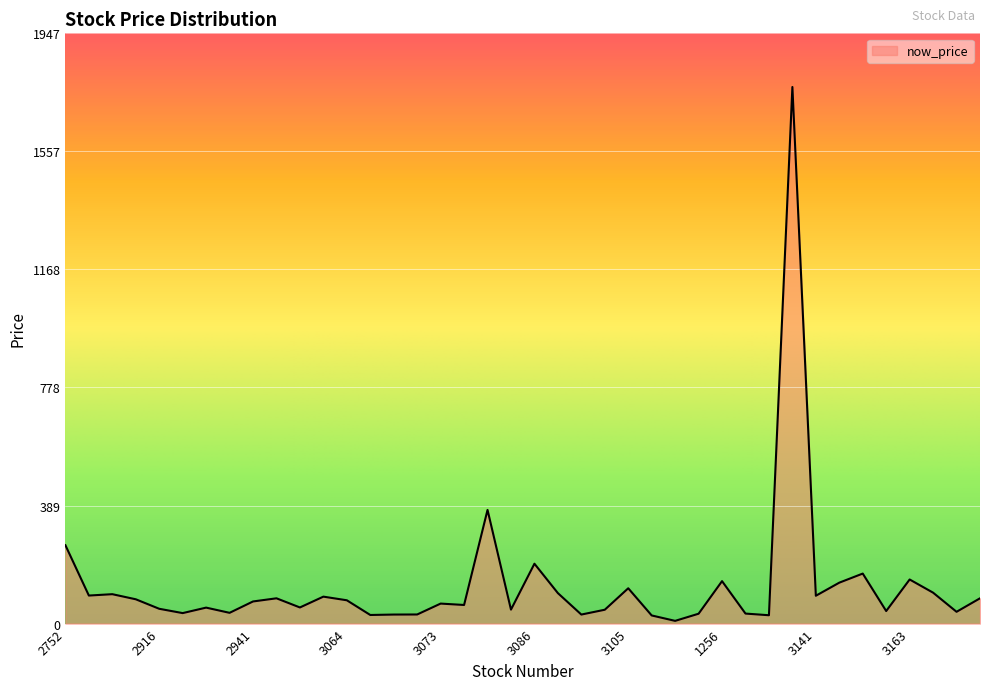

What is the greatest value displayed?

1770.0